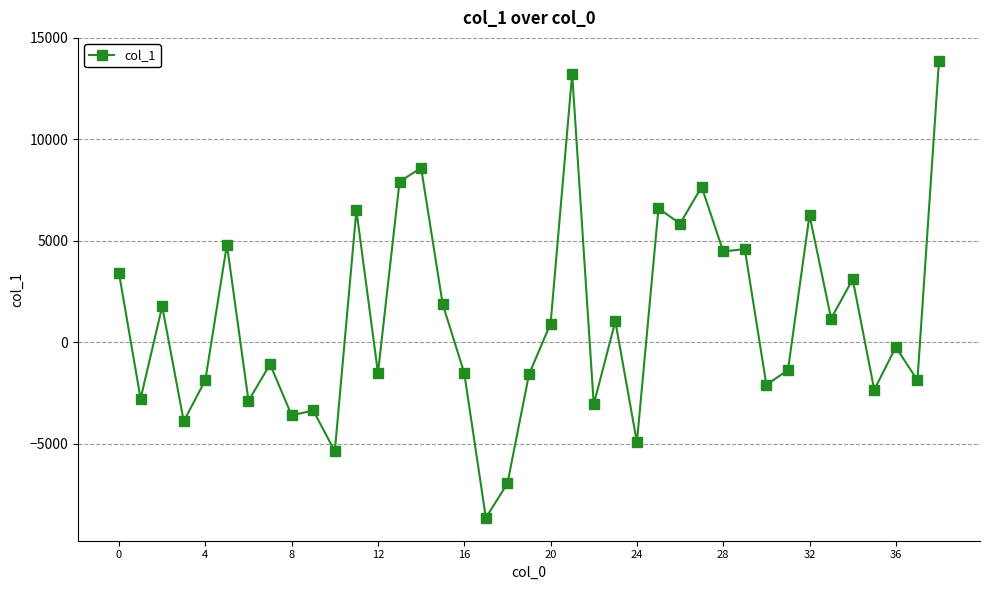

True or false: there are more than 0 points higher than both neighbors.

True